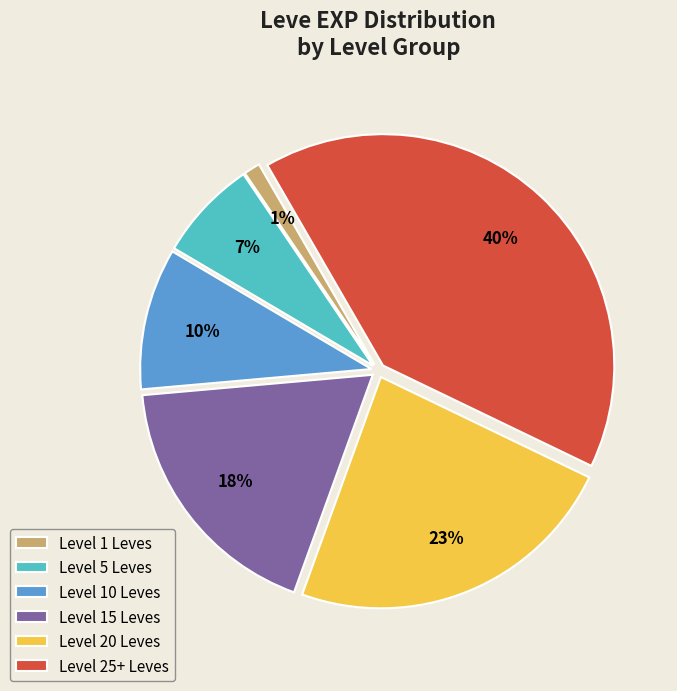

How many slices are in this pie chart?

6